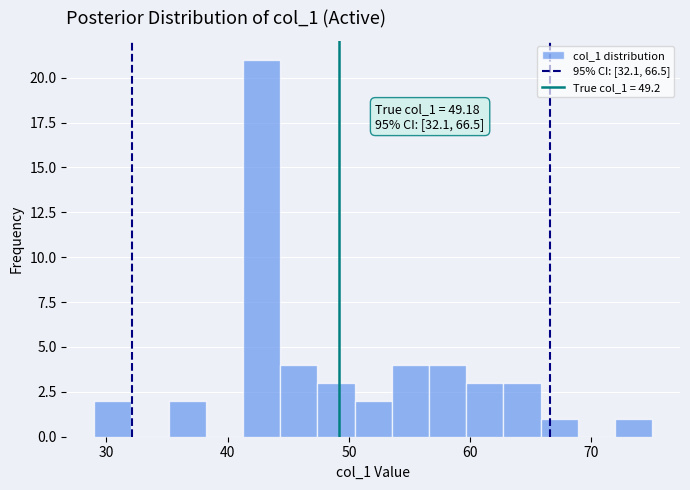

Read against the x-axis, roughly where is the centre of the tallest bar?

43